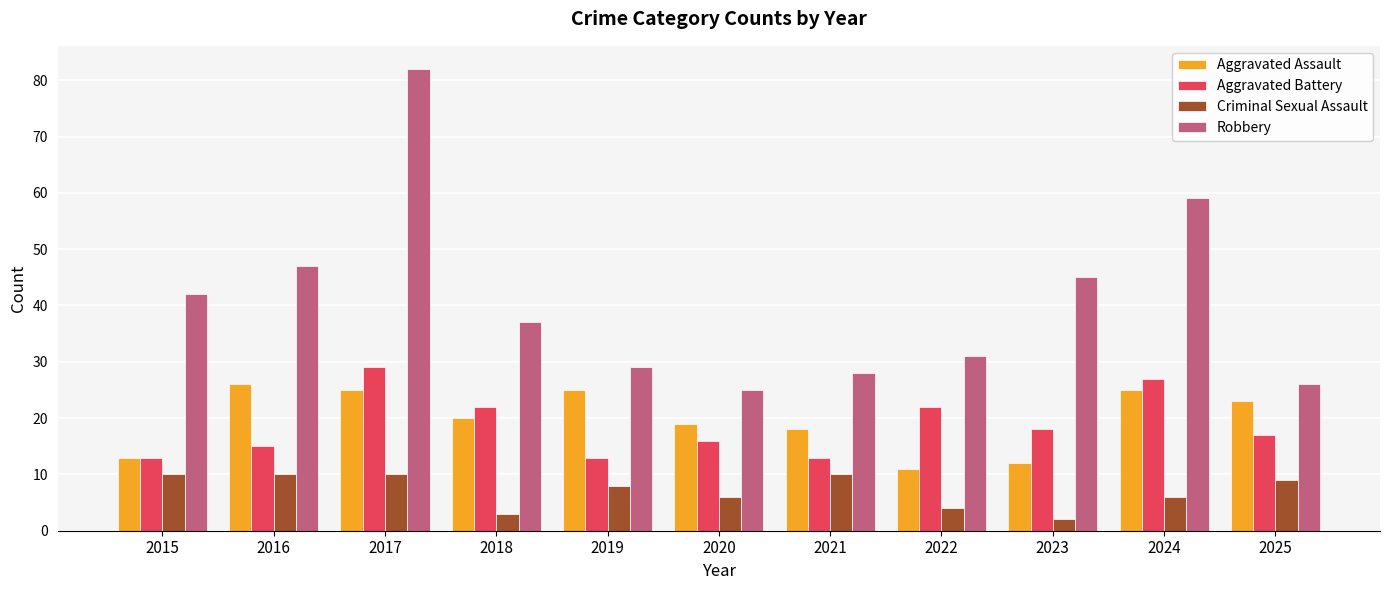

How many distinct data groups are displayed?

4